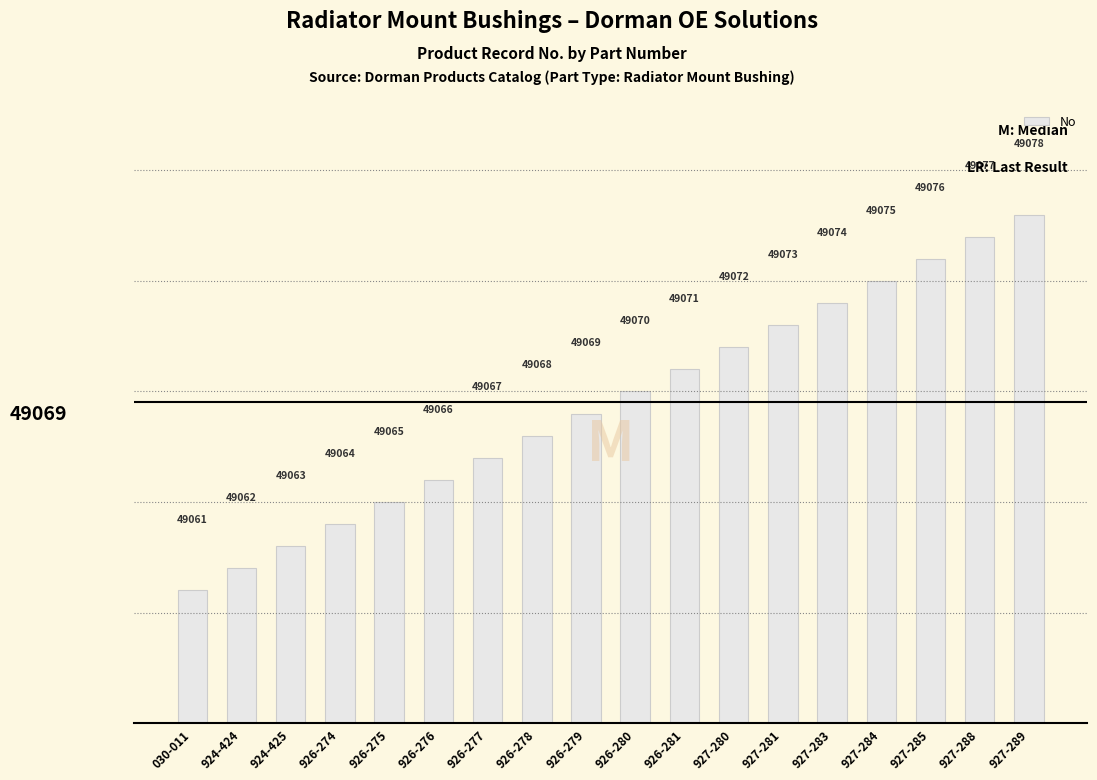

Reading left to right, list all the values displayed in this chart.

49061	49062	49063	49064	49065	49066	49067	49068	49069	49070	49071	49072	49073	49074	49075	49076	49077	49078